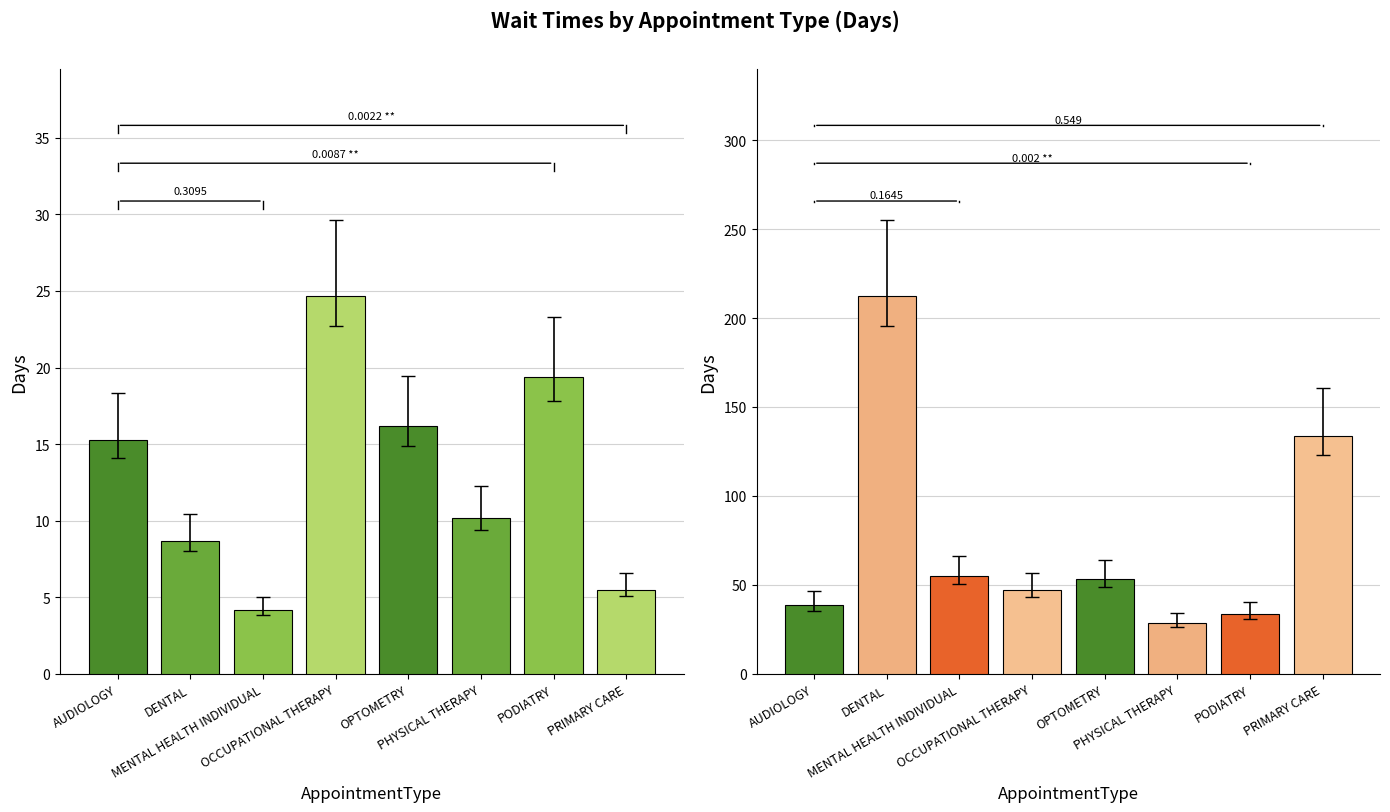

How many groups of bars are there?

8